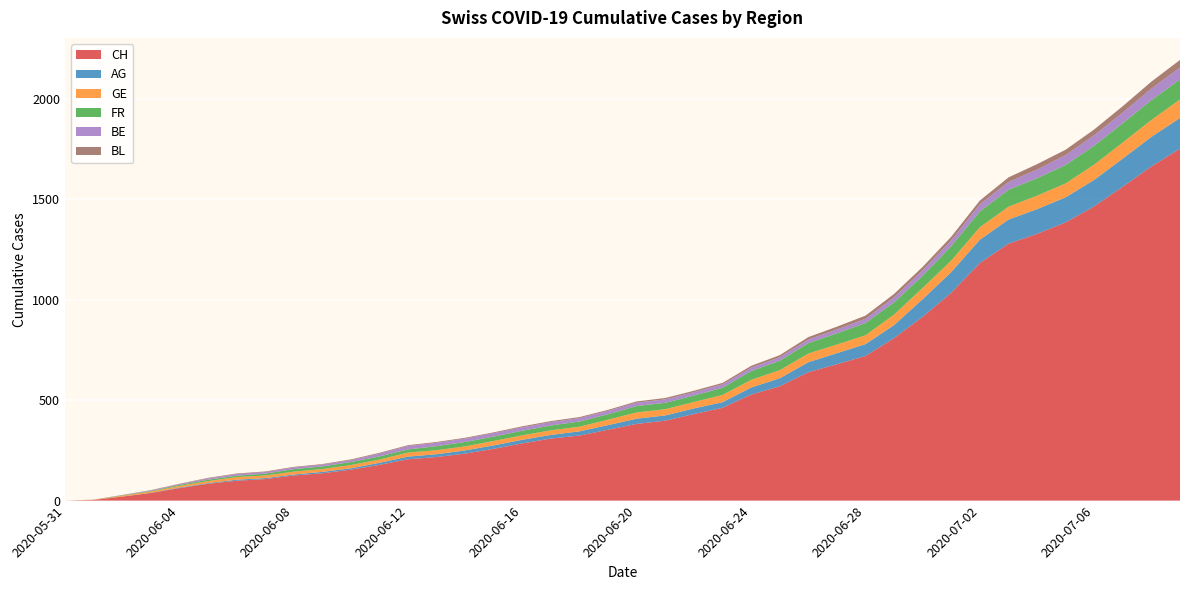

Reading left to right, extract all data points from this chart.

CH: 0	3	20	38	62	84	99	107	125	136	154	178	206	217	234	258	285	309	324	353	382	398	431	462	528	569	639	679	720	809	915	1035	1183	1279	1328	1385	1465	1563	1664	1752
AG: 0	0	0	1	3	3	5	5	5	7	7	10	13	14	16	17	18	18	21	23	26	26	28	28	35	40	50	55	59	65	88	103	116	120	123	125	132	140	147	153
GE: 0	1	4	6	8	10	13	13	14	14	16	16	20	20	20	22	22	23	23	27	31	31	32	36	38	40	43	43	44	52	56	57	62	64	67	69	76	80	84	92
FR: 0	0	2	3	5	7	7	9	13	13	15	16	16	20	22	22	23	24	26	27	32	32	32	36	44	47	52	56	61	61	61	72	79	84	87	92	94	96	99	100
BE: 0	0	1	2	4	6	8	8	8	9	9	14	17	17	17	17	17	17	17	17	17	17	17	17	17	18	18	19	21	25	27	29	35	39	43	49	52	53	57	59
BL: 0	1	1	2	2	3	3	3	3	3	4	4	4	4	4	4	5	5	5	5	6	7	7	7	9	10	12	14	16	17	17	18	19	23	27	27	29	32	35	38